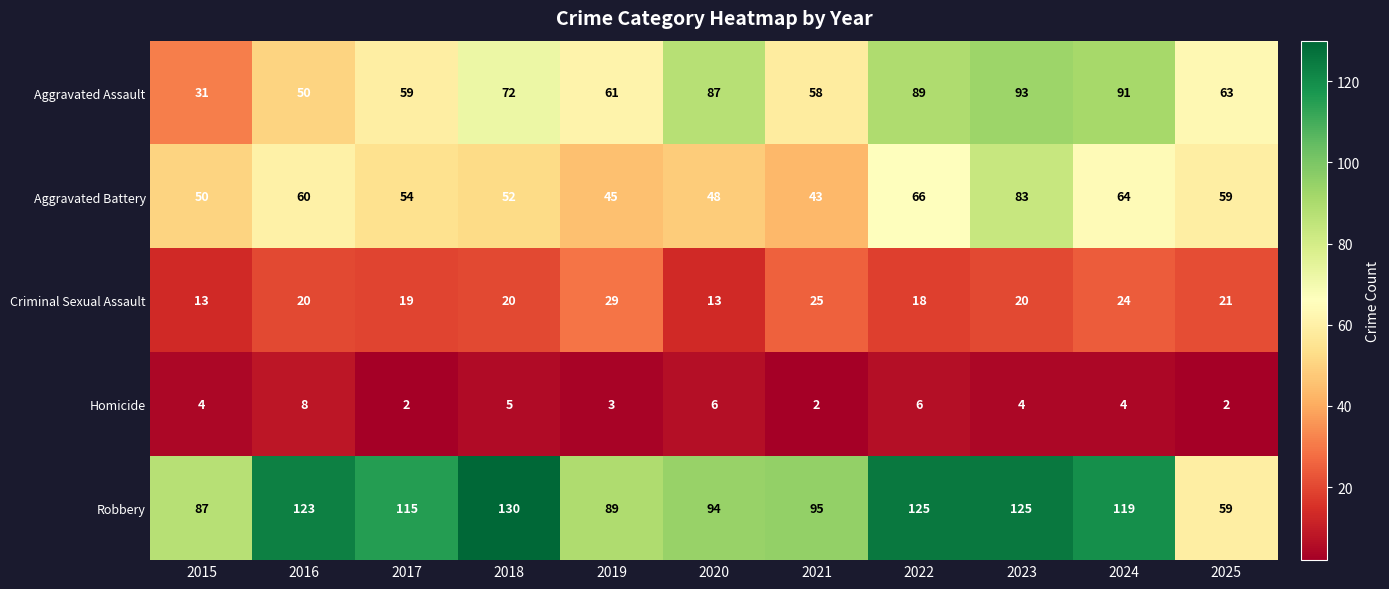

What is the greatest value displayed?

130